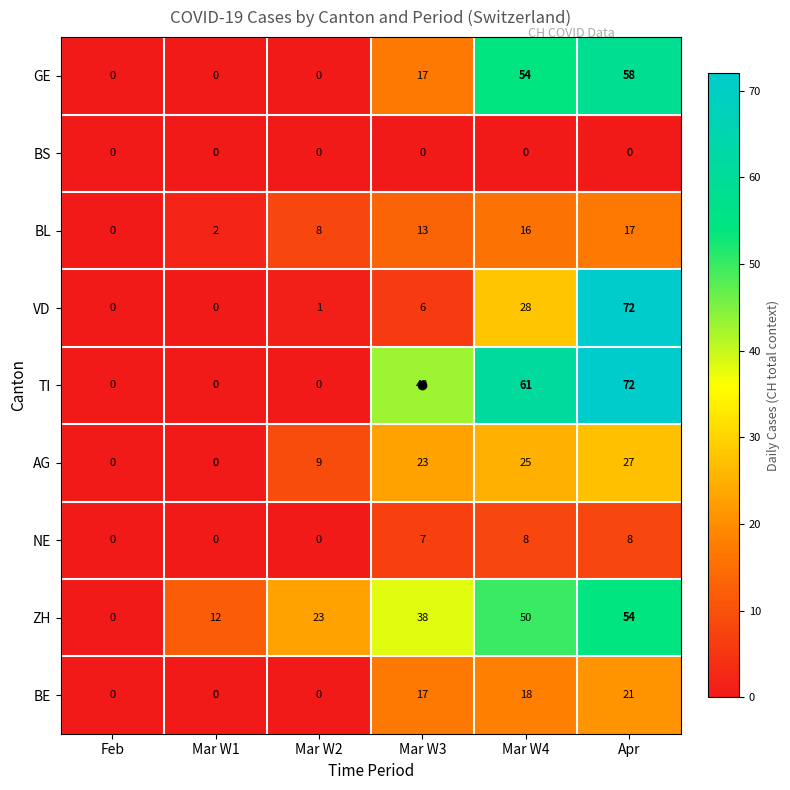

What is the maximum value for VD?

72